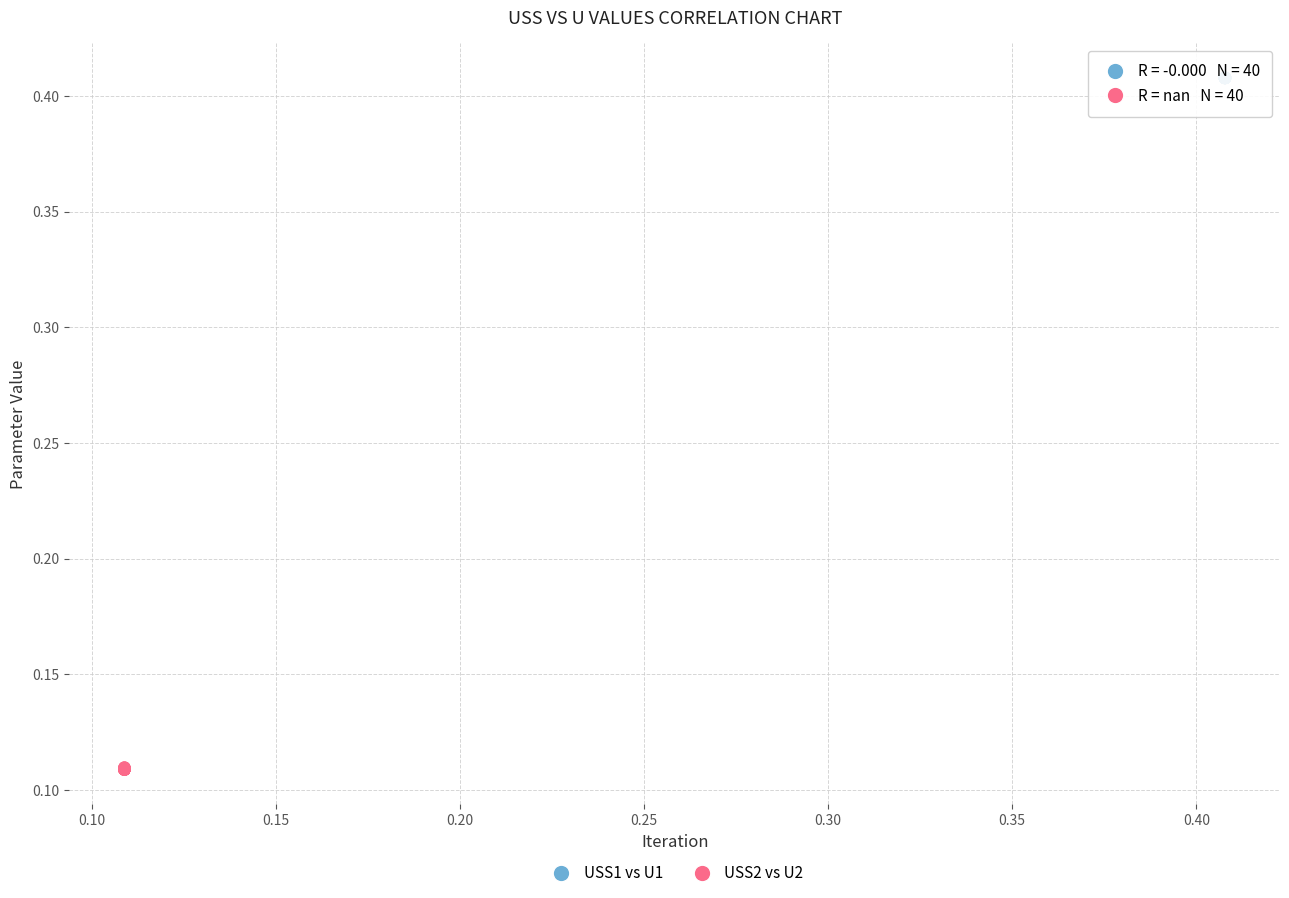

Which series contains the highest Y value?

USS1 vs U1